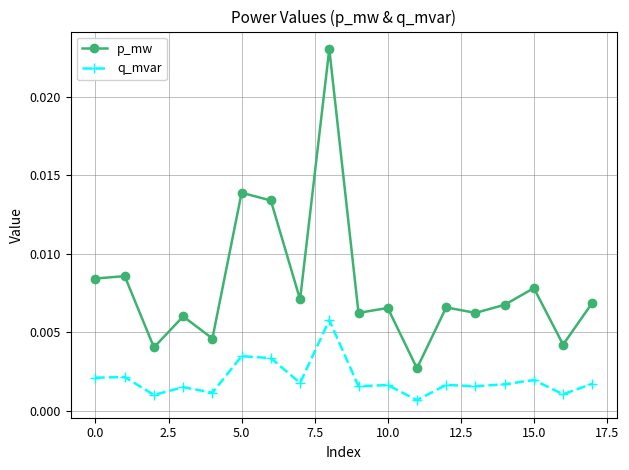

Which series has the largest range (max minus min)?

p_mw